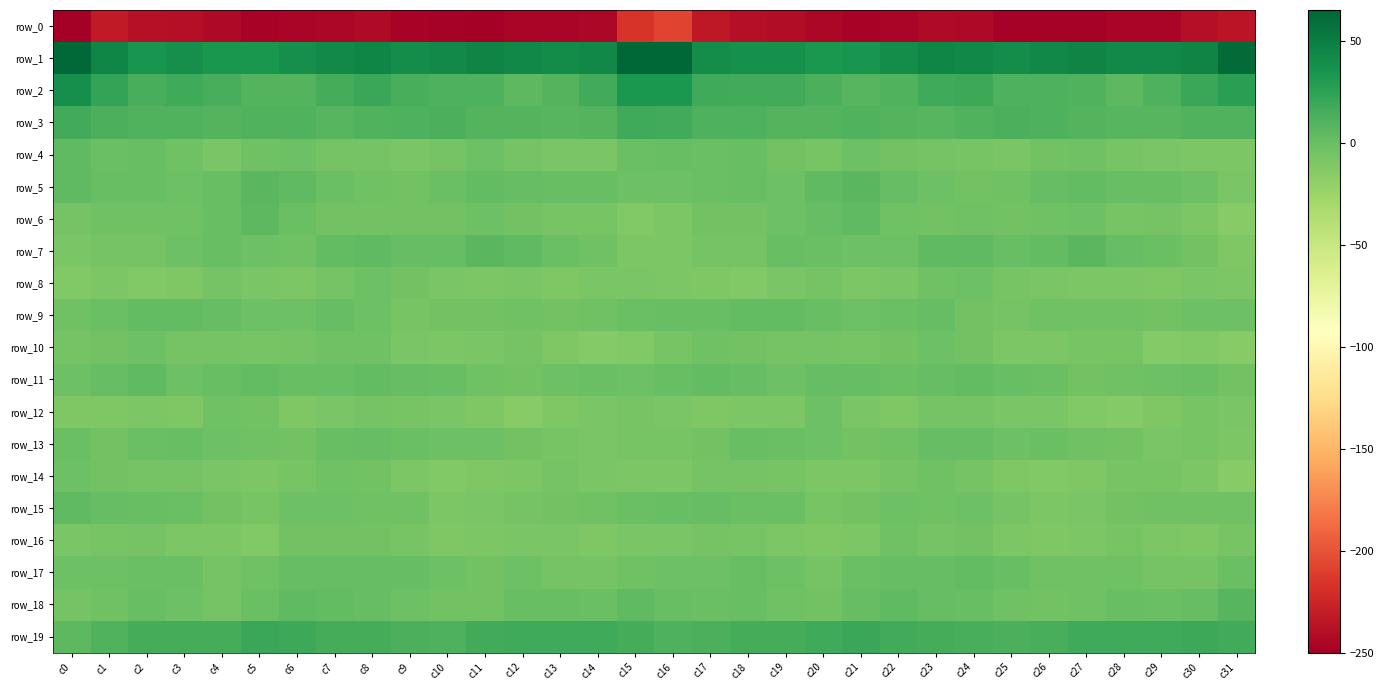

Is the value of row_0 at c6 greater than the value of row_19 at c10?

No